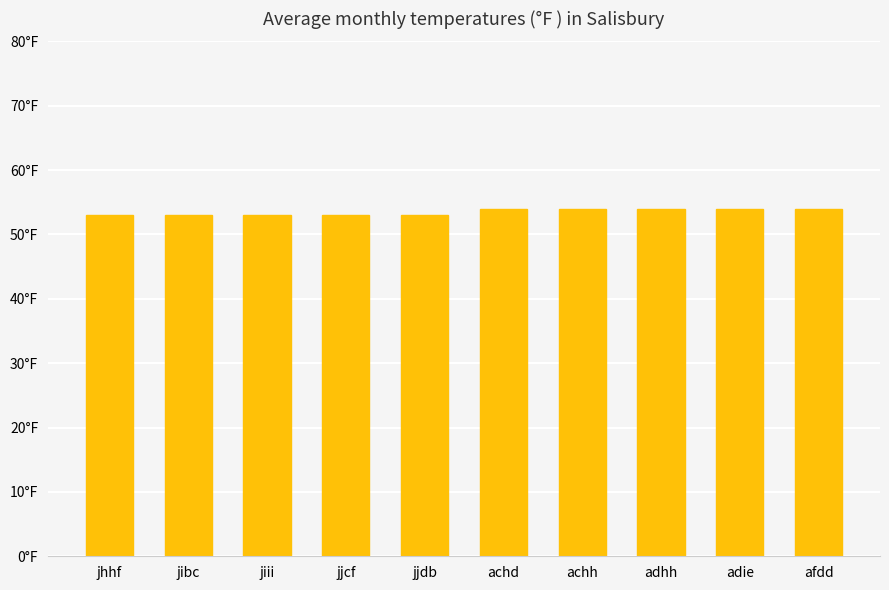

Reading right to left, extract all data points from this chart.

54	54	54	54	54	53	53	53	53	53